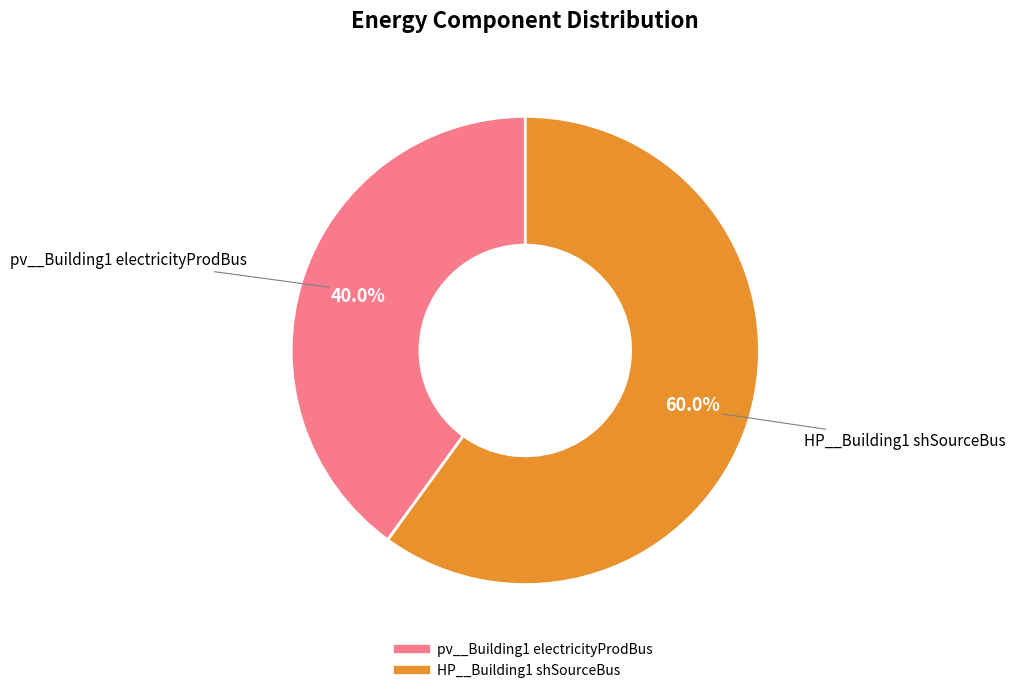

Approximately how many times larger is the value at pv__Building1 electricityProdBus compared to HP__Building1 shSourceBus?

0.7